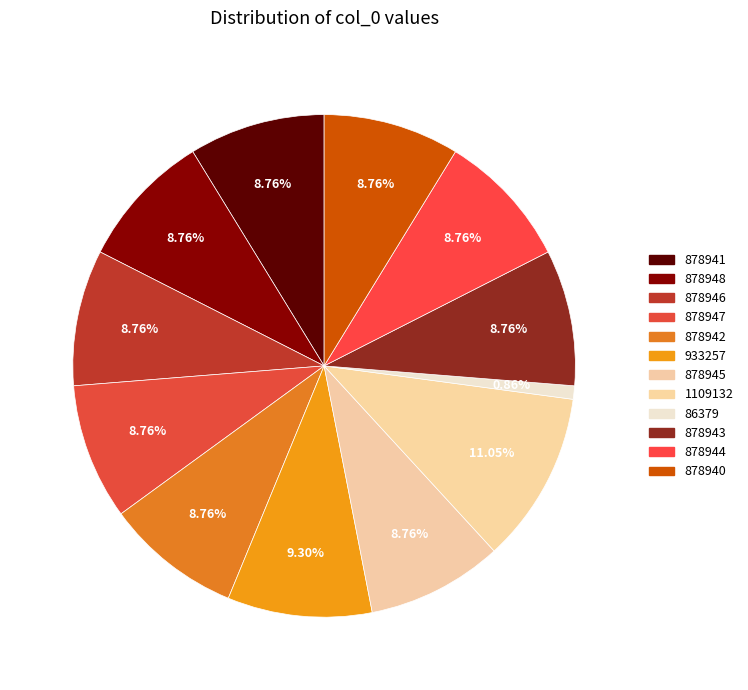

How much of the chart is everything except 878944?

91.2%